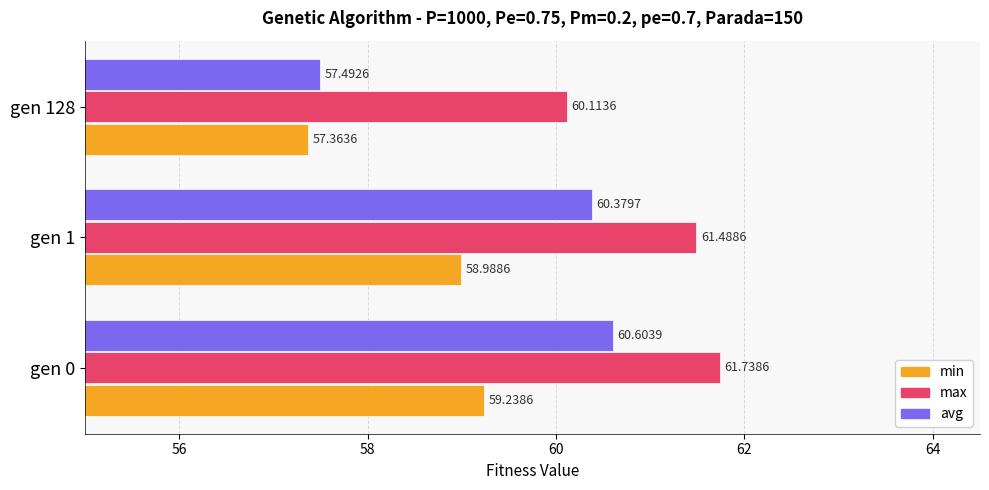

Between gen 1 and gen 128, which series saw the biggest shift?

avg